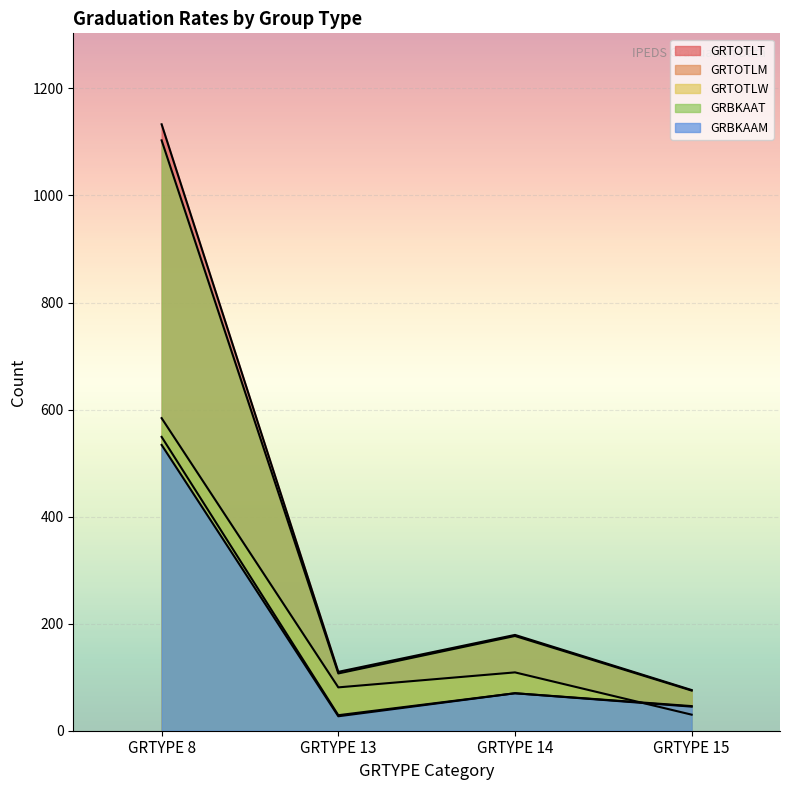

What is the approximate value of GRBKAAT at GRTYPE 8, to the nearest 100?

1100